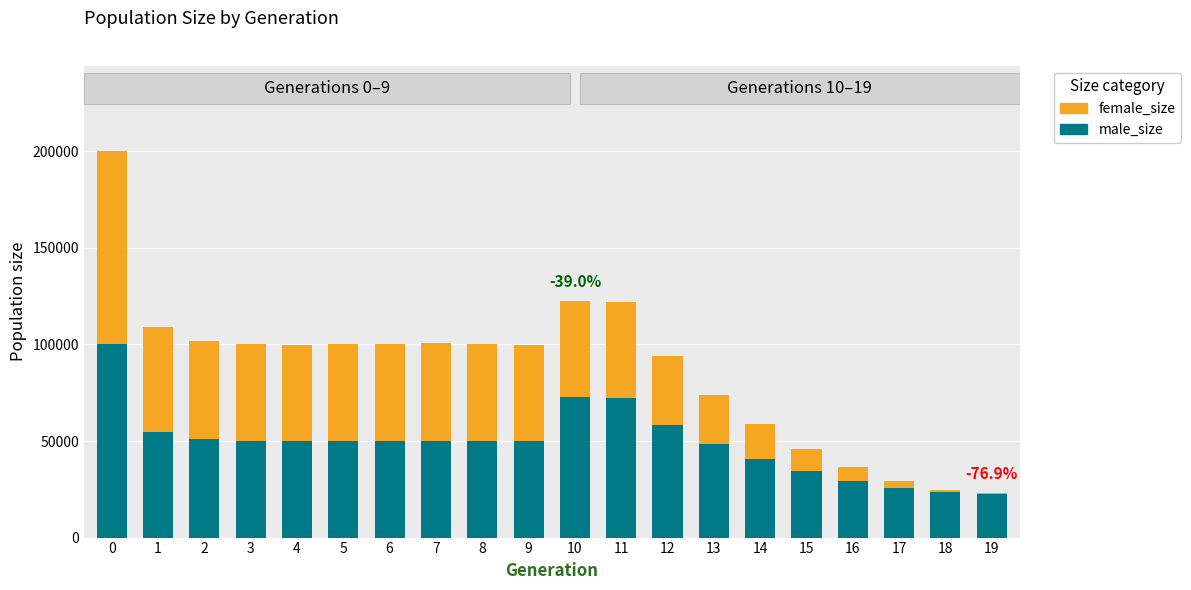

The male_size series shows 100198 at 0. True or false?

True